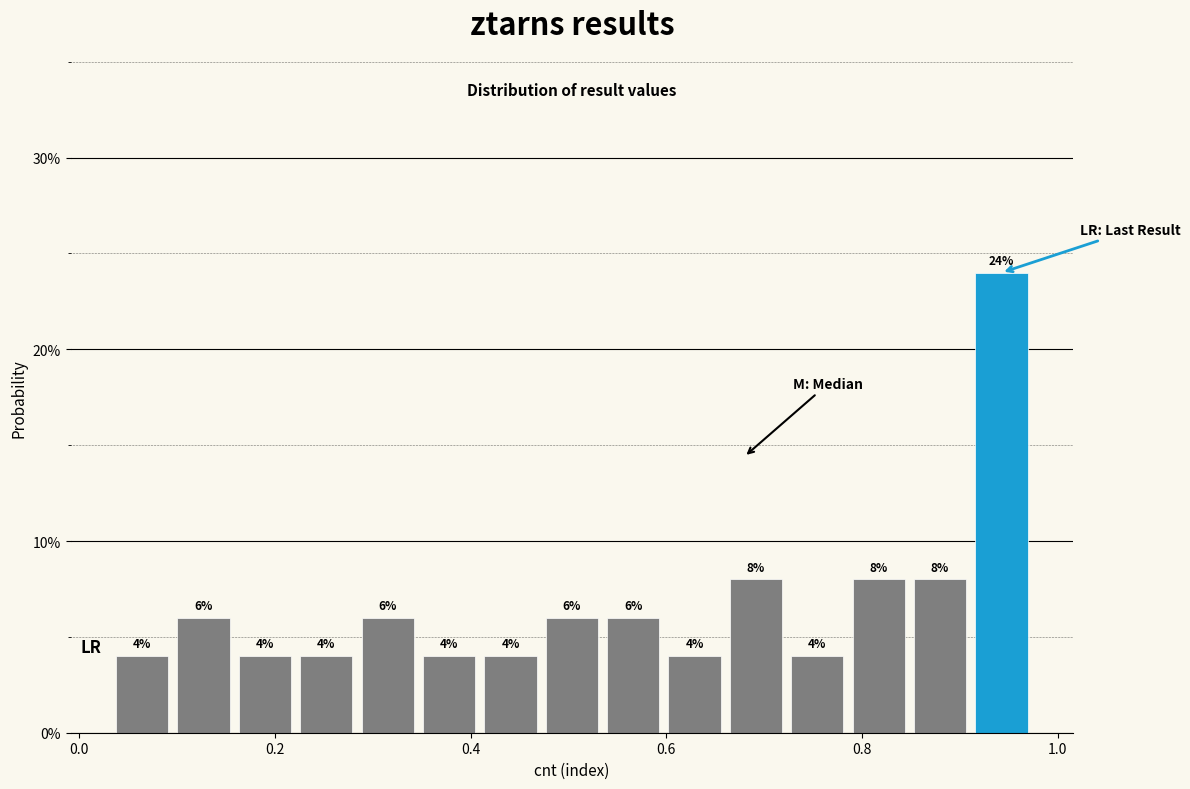

Read against the x-axis, roughly where is the centre of the tallest bar?

0.94